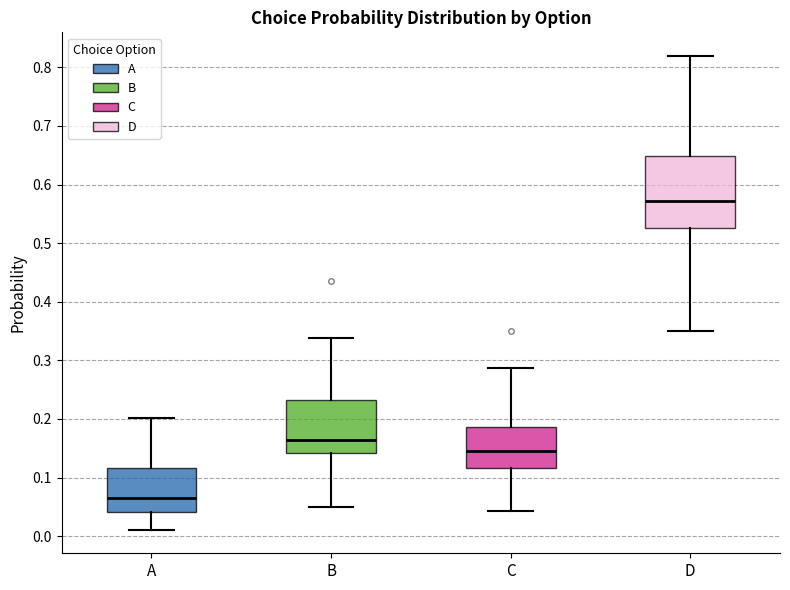

Reading left to right, read every box against the y-axis: the position of its median line, the range the box covers, and the ends of its whiskers. The values are not printed on the chart, so give them approximately, as read against the axis.

A: median 0.06, box 0.04 to 0.12, whiskers 0.01 to 0.20
B: median 0.16, box 0.14 to 0.23, whiskers 0.05 to 0.34
C: median 0.15, box 0.12 to 0.19, whiskers 0.04 to 0.29
D: median 0.57, box 0.53 to 0.65, whiskers 0.35 to 0.82